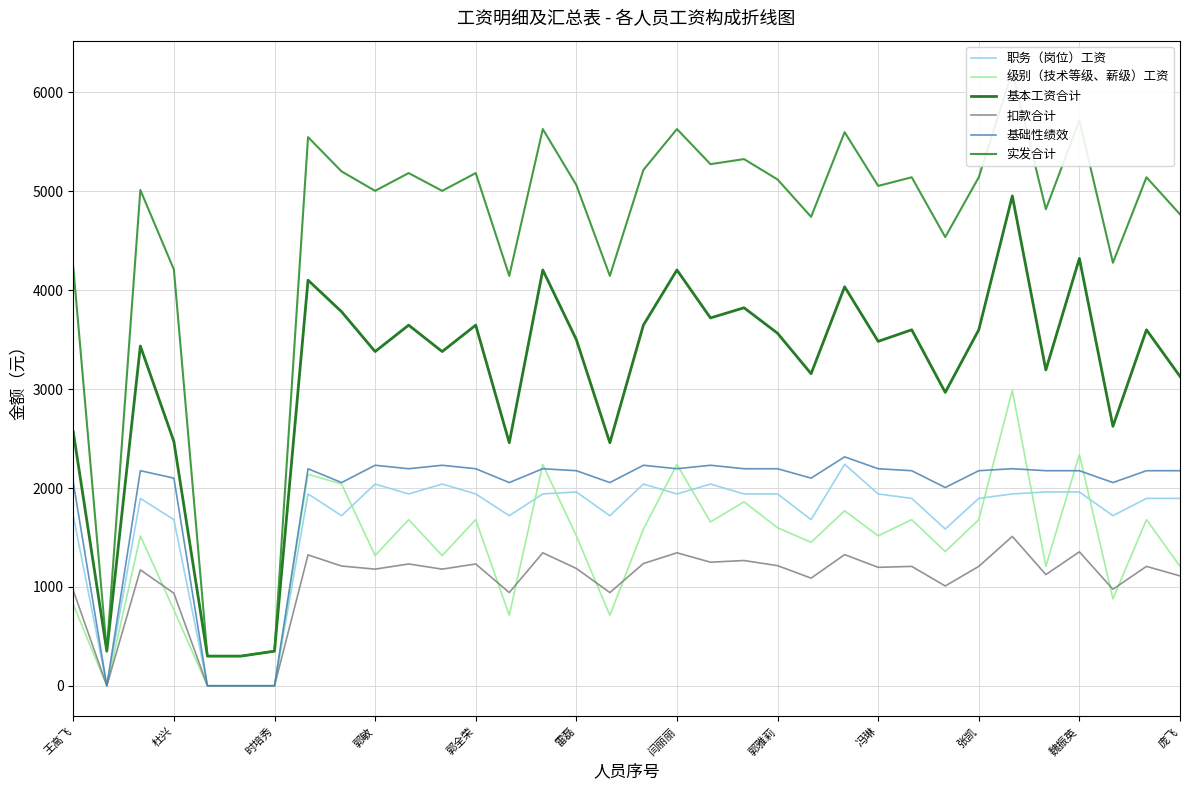

Reading left to right, transcribe all the data shown in this chart.

职务（岗位）工资: 1720.0	0.0	1895.0	1680.0	0.0	0.0	0.0	1940.0	1720.0	2040.0	1940.0	2040.0	1940.0	1720.0	1940.0	1960.0	1720.0	2040.0	1940.0	2040.0	1940.0	1940.0	1680.0	2240.0	1940.0	1895.0	1585.0	1895.0	1940.0	1960.0	1960.0	1720.0	1895.0	1895.0
级别（技术等级、薪级）工资: 822.0	0.0	1516.0	767.0	0.0	0.0	0.0	2139.0	2040.0	1317.0	1680.0	1317.0	1680.0	713.0	2238.0	1516.0	713.0	1585.0	2238.0	1657.0	1860.0	1598.0	1451.0	1770.0	1516.0	1680.0	1357.0	1680.0	2987.0	1209.0	2337.0	879.0	1680.0	1209.0
基本工资合计: 2567.0	350.0	3436.0	2470.0	300.0	300.0	350.0	4102.0	3783.0	3380.0	3647.0	3380.0	3647.0	2458.0	4205.0	3501.0	2458.0	3648.0	4205.0	3720.0	3823.0	3565.0	3156.0	4035.0	3483.0	3600.0	2967.0	3600.0	4954.0	3194.0	4322.0	2624.0	3600.0	3129.0
扣款合计: 964.0	0.0	1172.3	935.5	0.0	0.0	0.0	1323.5	1211.0	1179.6	1231.8	1179.6	1231.8	942.5	1344.8	1186.7	942.5	1236.2	1344.8	1249.8	1266.6	1214.8	1088.6	1326.2	1197.8	1207.4	1009.2	1207.4	1510.5	1124.5	1354.4	976.1	1207.4	1111.2
基础性绩效: 2055.0	0.0	2175.0	2100.0	0.0	0.0	0.0	2195.0	2055.0	2230.0	2195.0	2230.0	2195.0	2055.0	2195.0	2175.0	2055.0	2230.0	2195.0	2230.0	2195.0	2195.0	2100.0	2315.0	2195.0	2175.0	2005.0	2175.0	2195.0	2175.0	2175.0	2055.0	2175.0	2175.0
实发合计: 4233.0	350.0	5013.7	4209.5	300.0	300.0	350.0	5548.5	5202.0	5005.4	5185.2	5005.4	5185.2	4145.5	5630.2	5064.3	4145.5	5216.8	5630.2	5275.2	5326.4	5120.2	4742.4	5598.8	5055.2	5142.6	4537.8	5142.6	6213.5	4819.5	5717.6	4277.9	5142.6	4767.9